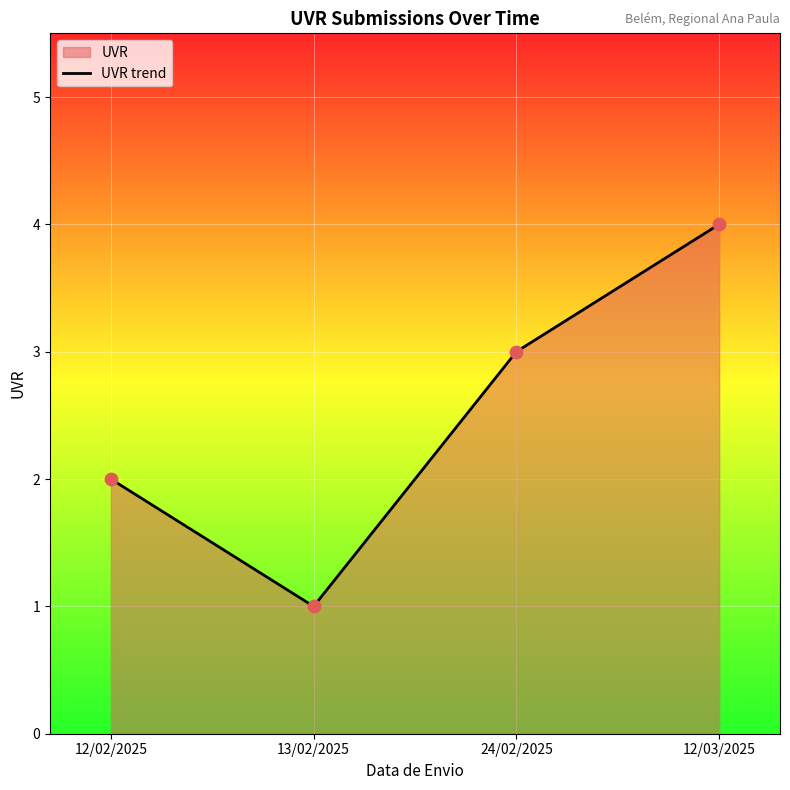

Between 24/02/2025 and 13/02/2025, which is larger?

24/02/2025